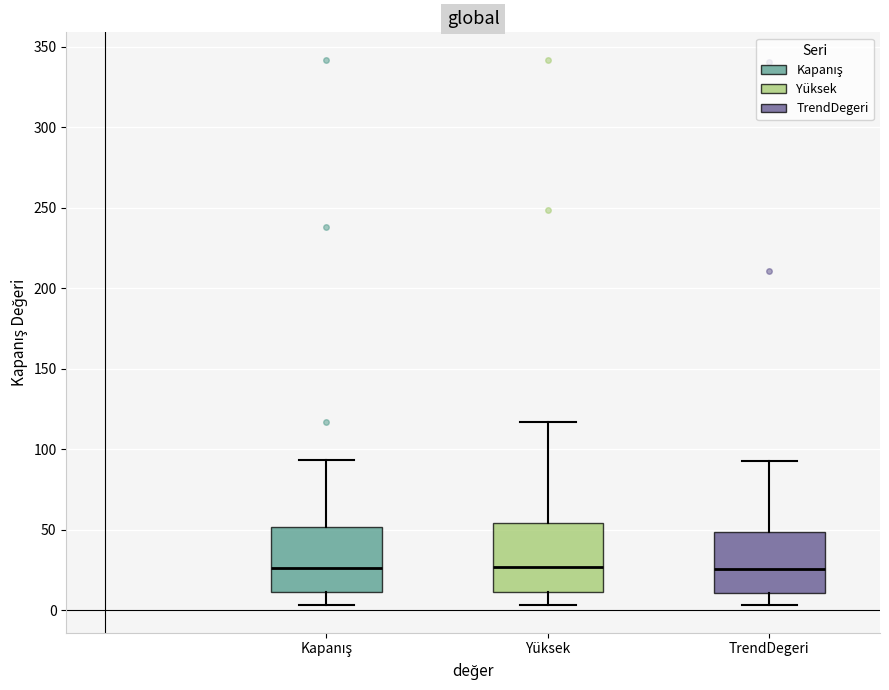

Where does the lower whisker of the box for Kapanış end on the y-axis? The values are not printed on the chart, so give them approximately, as read against the axis.

5